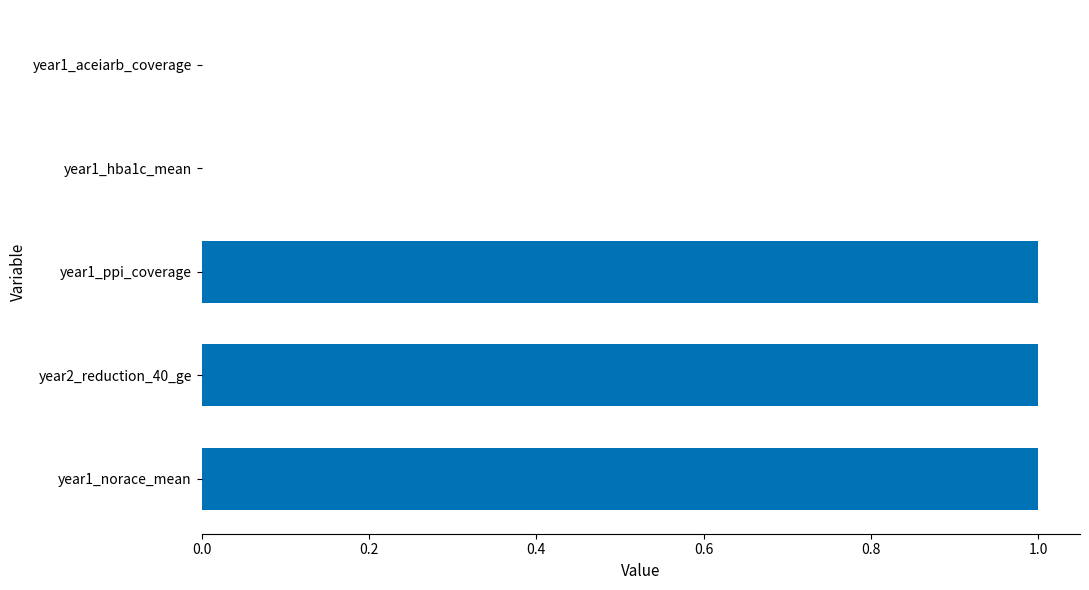

The chart shows a value of 0 at year1_aceiarb_coverage. True or false?

True